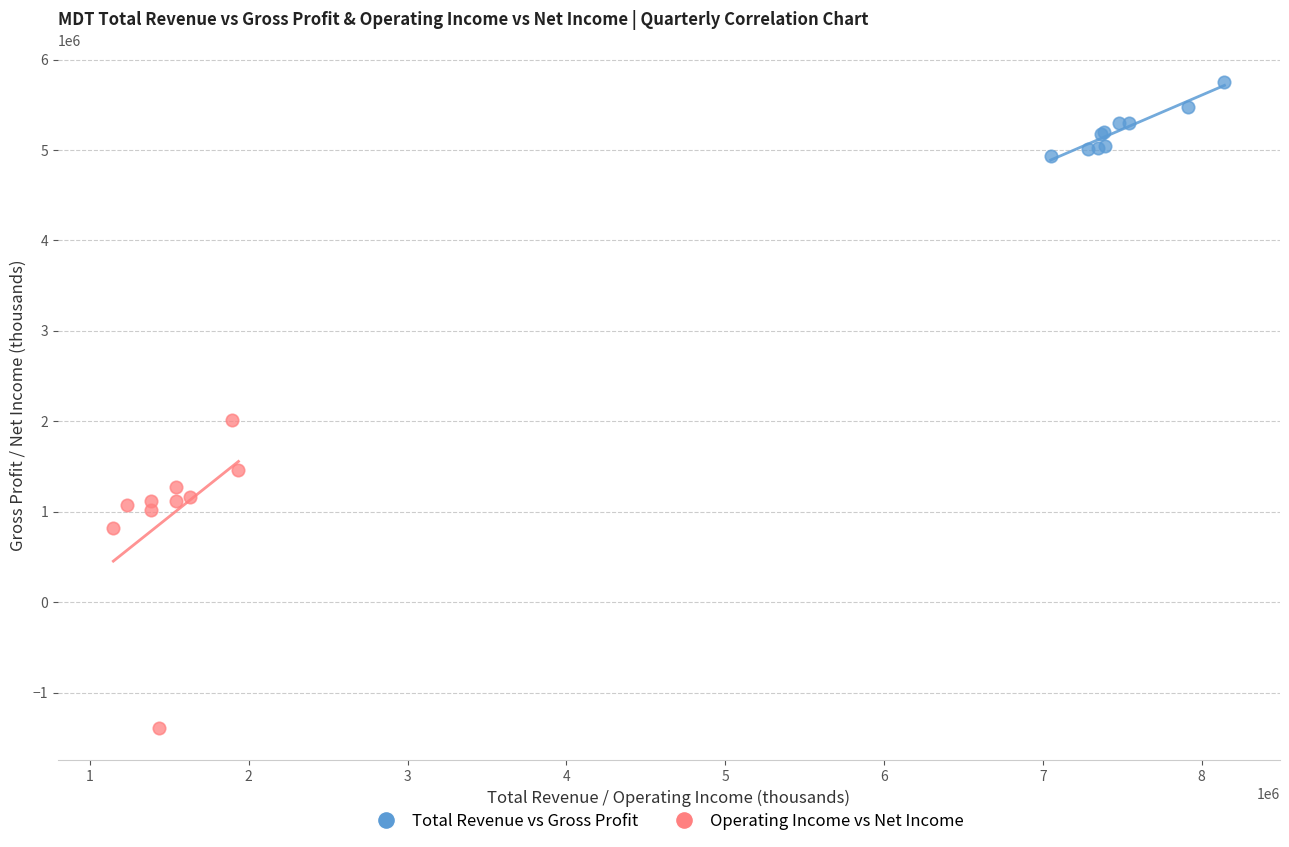

Which series reaches the minimum Y coordinate?

Operating Income vs Net Income